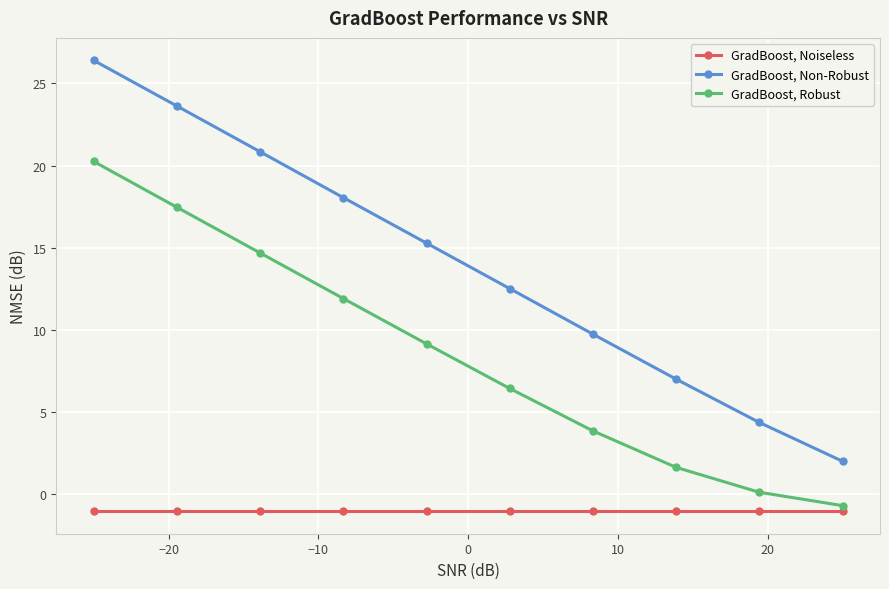

What is the highest value of the GradBoost, Robust series?

20.2